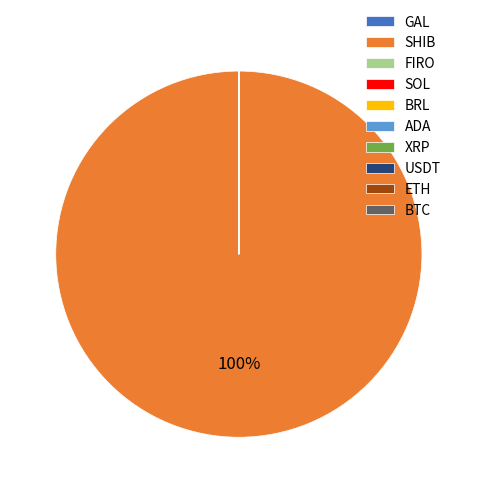

Is there a majority slice in this chart?

Yes